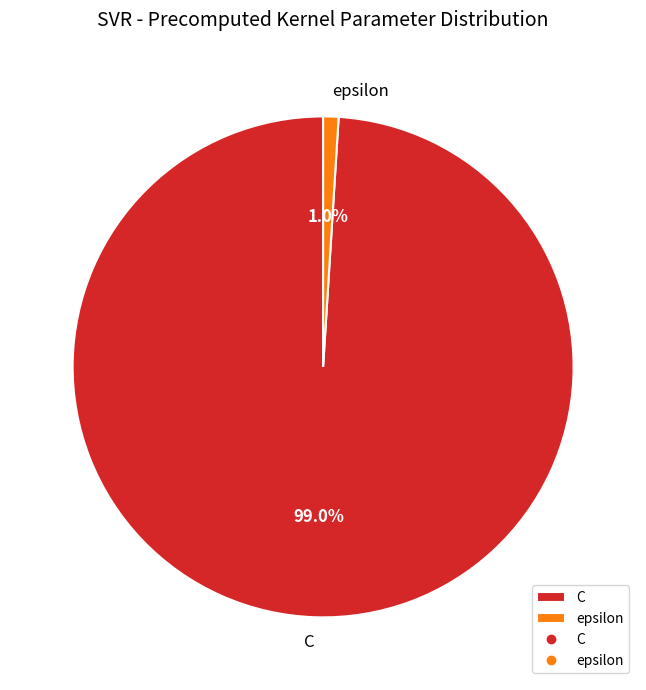

Combined, do C and epsilon account for over 50%?

Yes